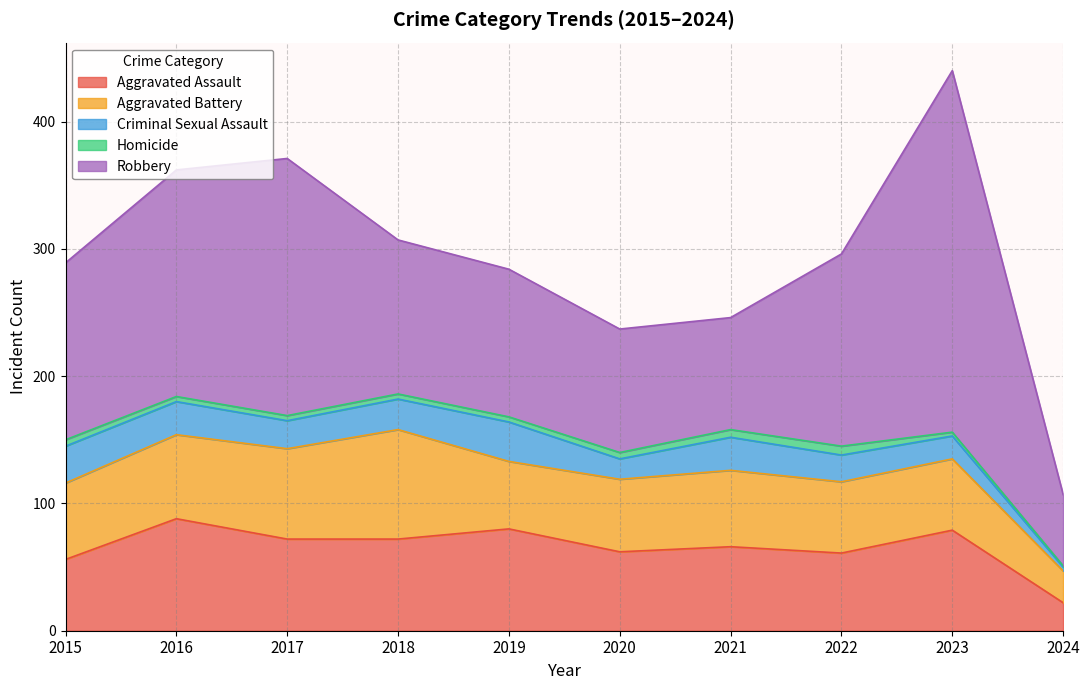

Which series has the largest range (max minus min)?

Robbery